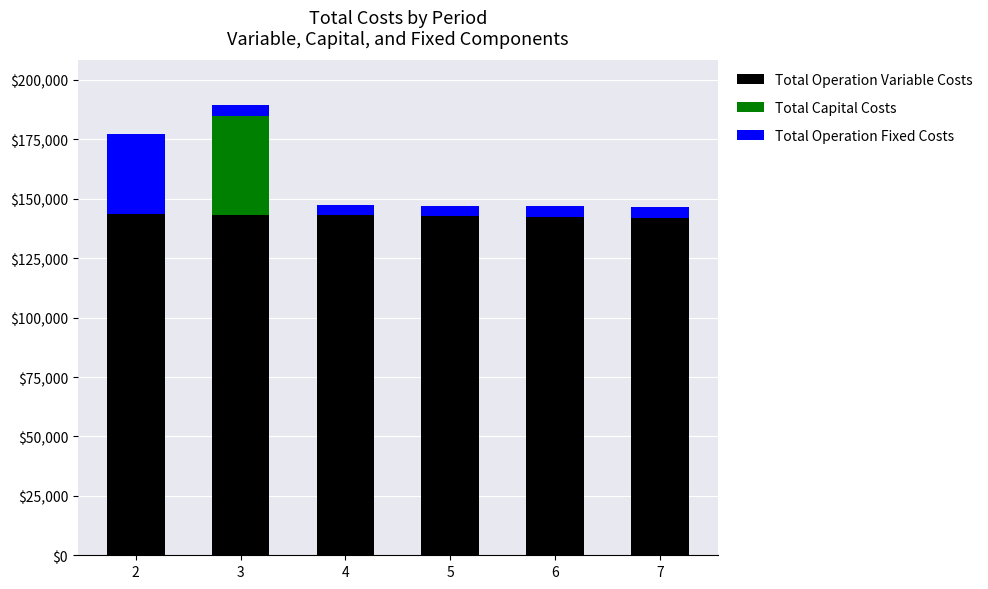

What value does the Total Operation Variable Costs series have at 7?

142089.6